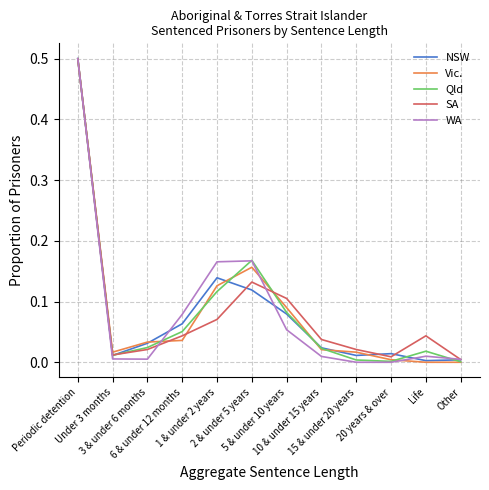

How many lines are shown in the chart?

5